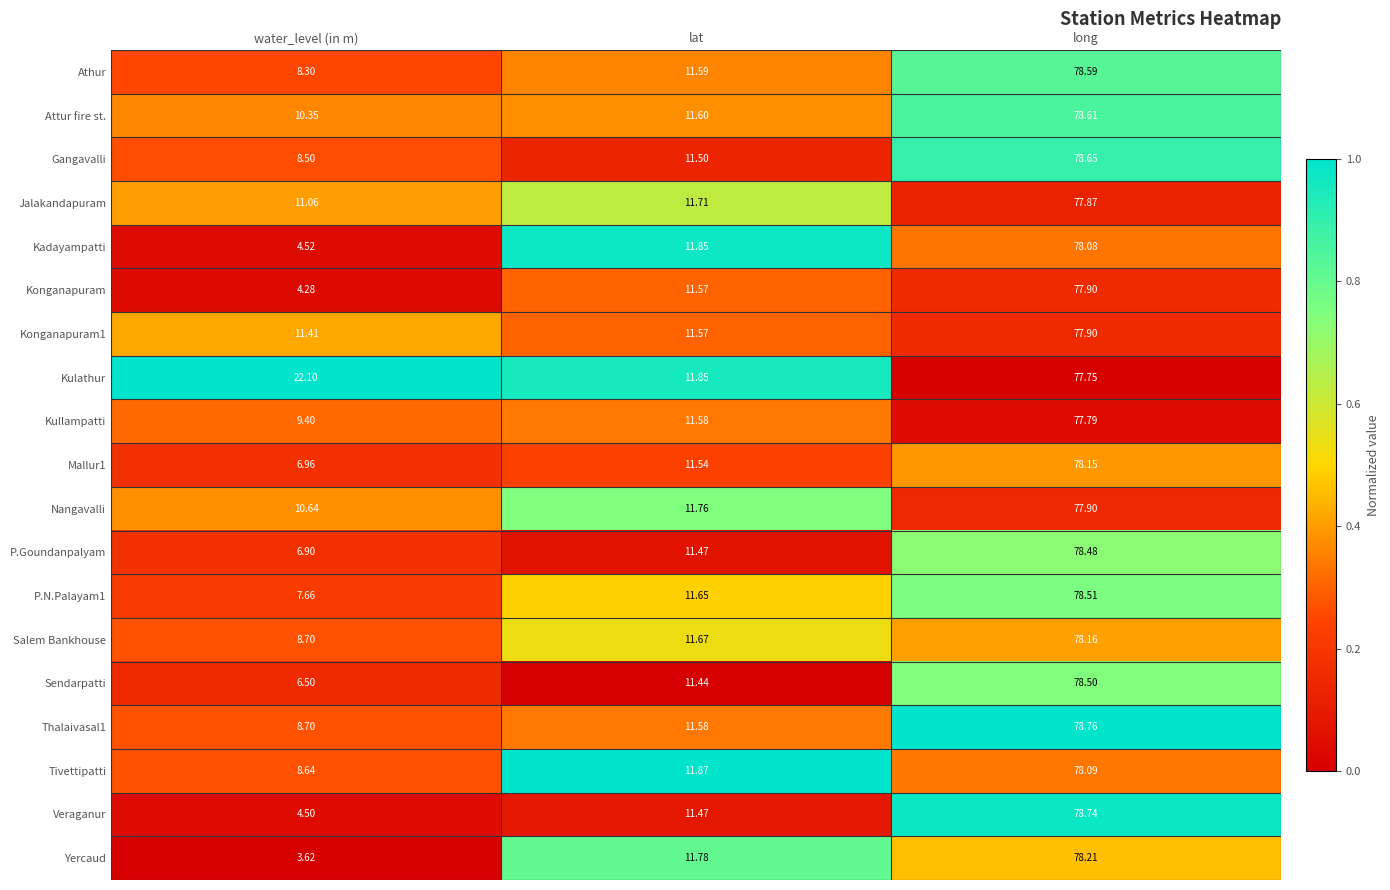

Between water_level (in m) and long, which series saw the biggest shift?

Yercaud